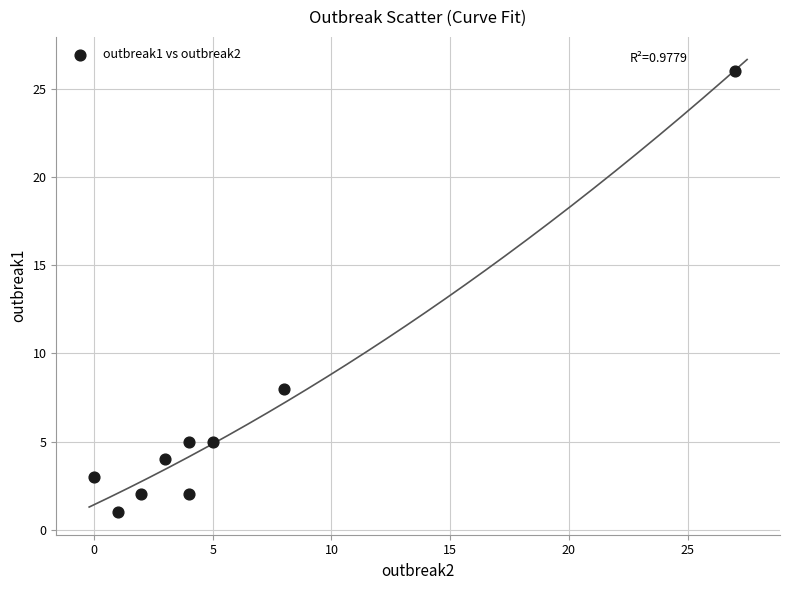

What is the average Y value?

6